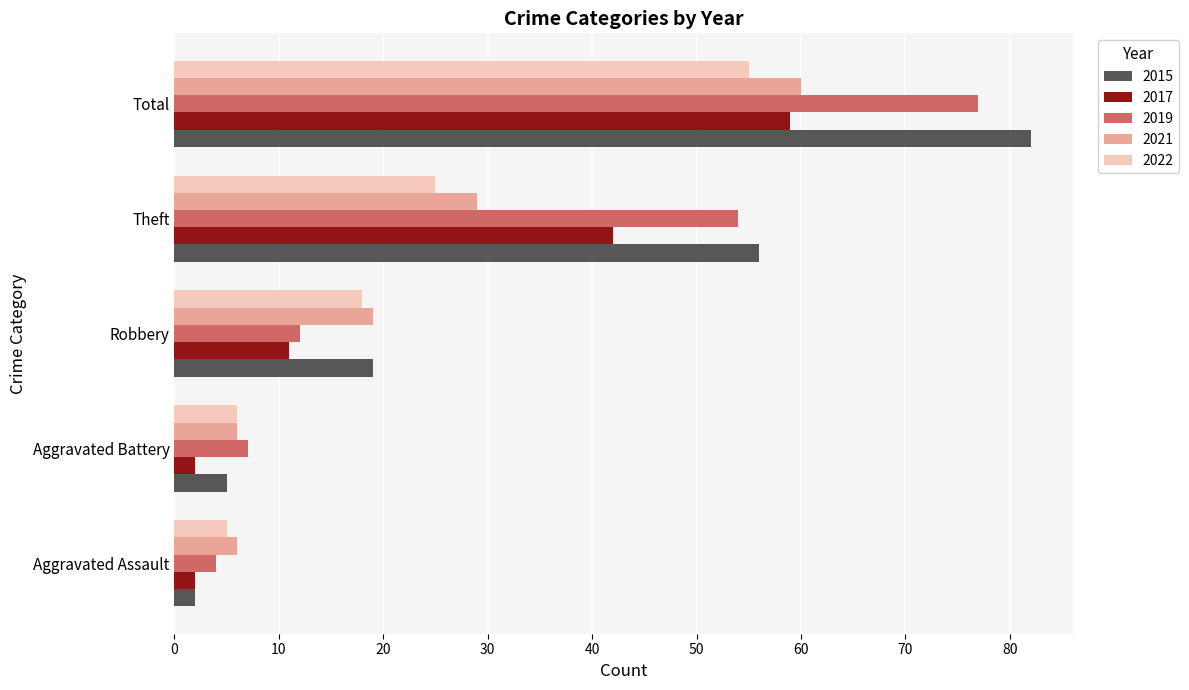

Which series changed the most between Aggravated Battery and Robbery?

2015